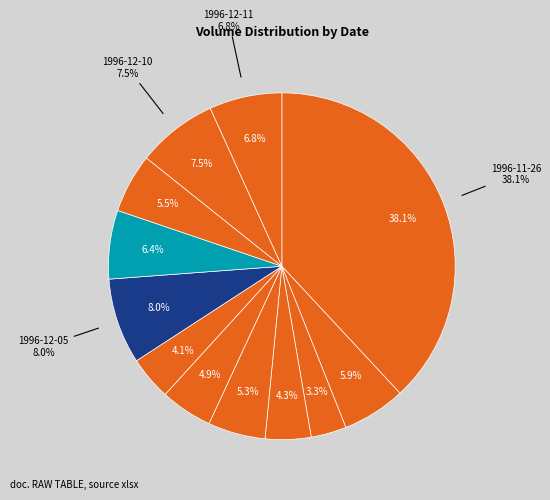

What portion of the pie excludes 1996-11-28?

96.7%